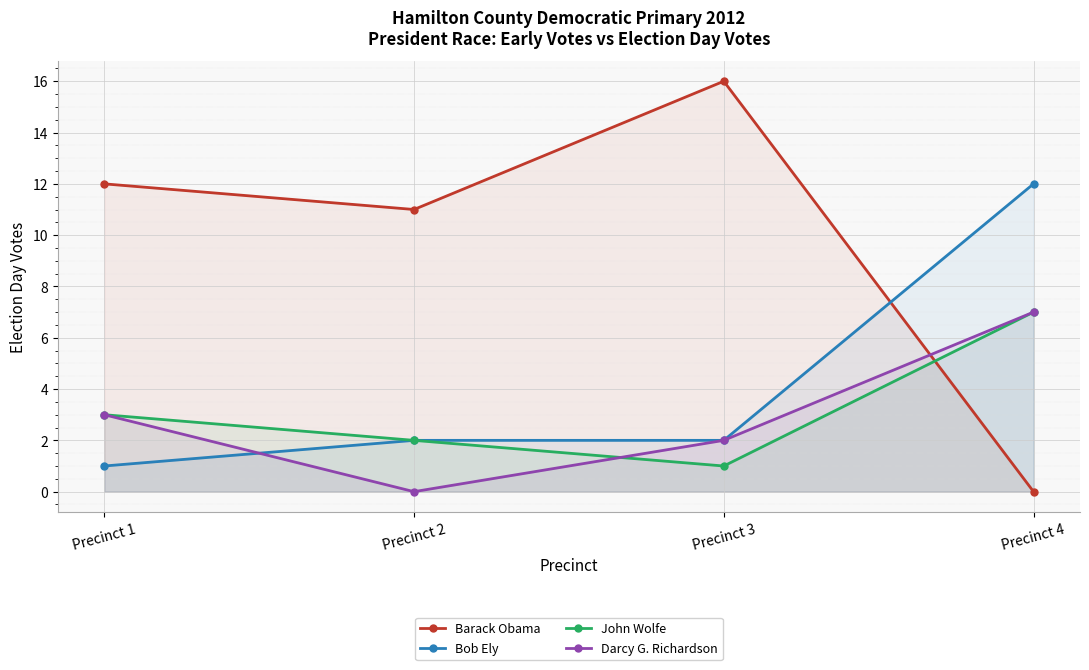

Is it true that John Wolfe equals 2 at Precinct 2?

True